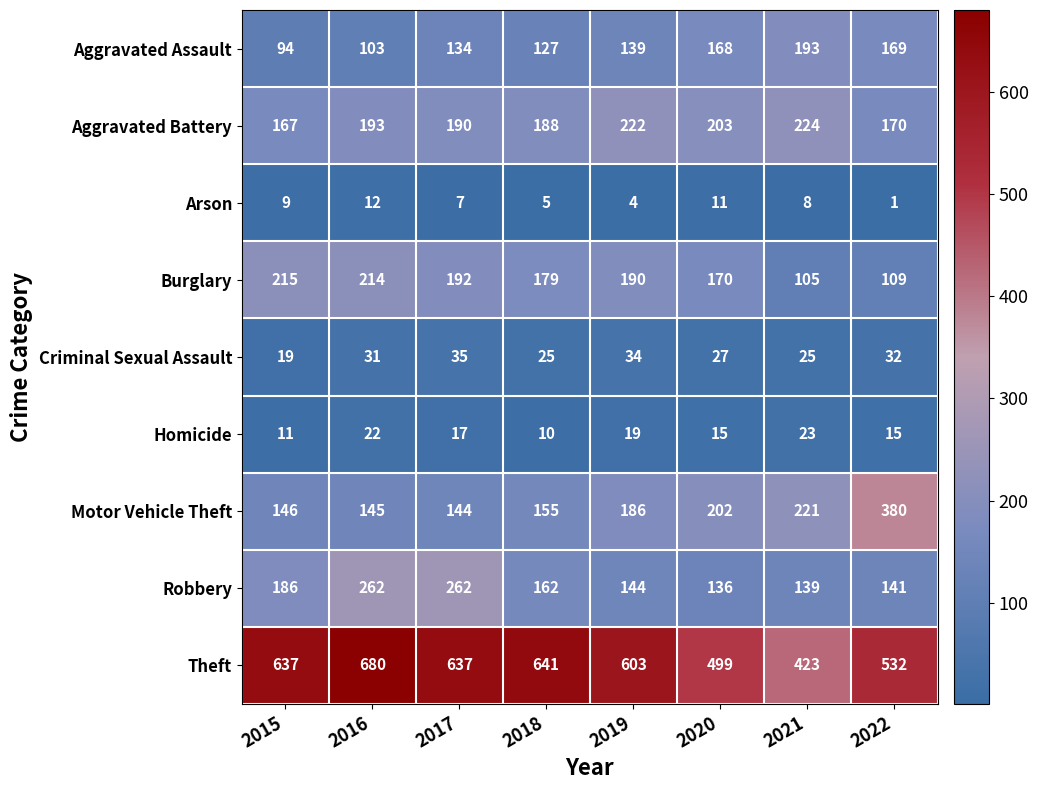

What is the maximum value shown in the chart?

680